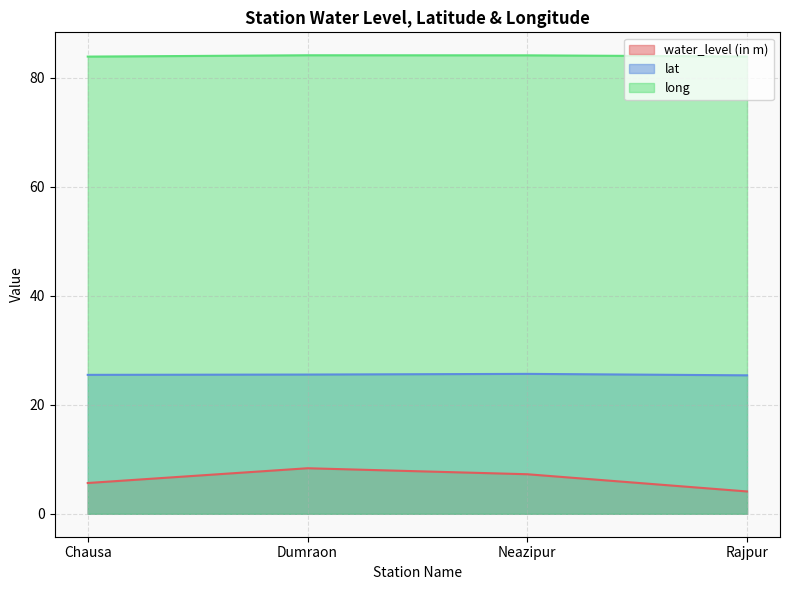

Where is lat nearest to the value 25?

Rajpur